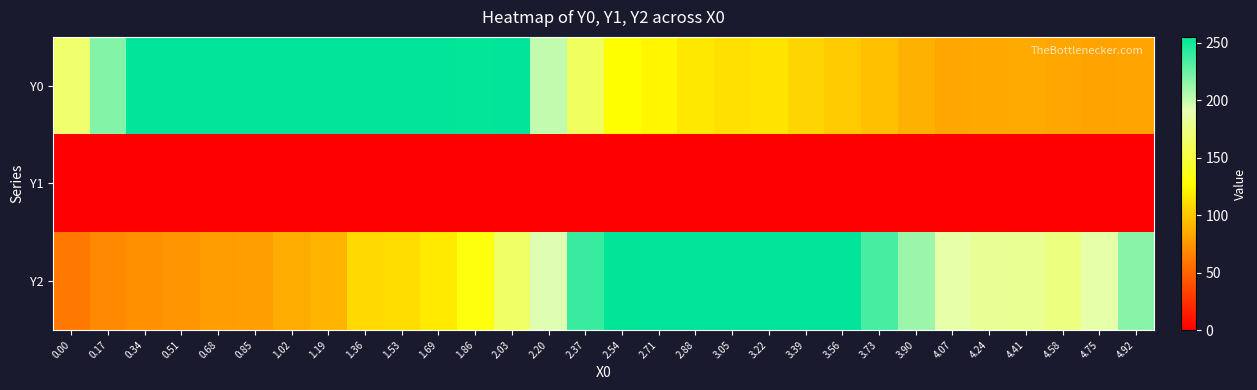

At how many categories does at least one series exceed 73?

30